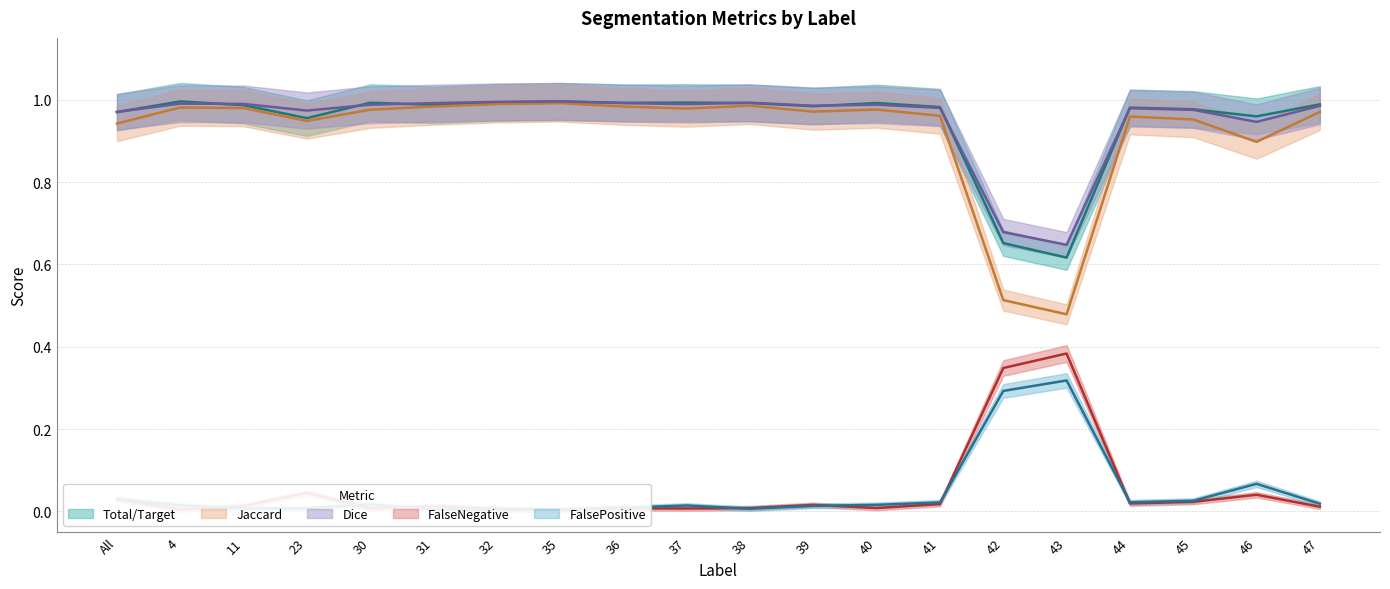

What is the difference between the maximum and minimum values in the Jaccard series?

0.5